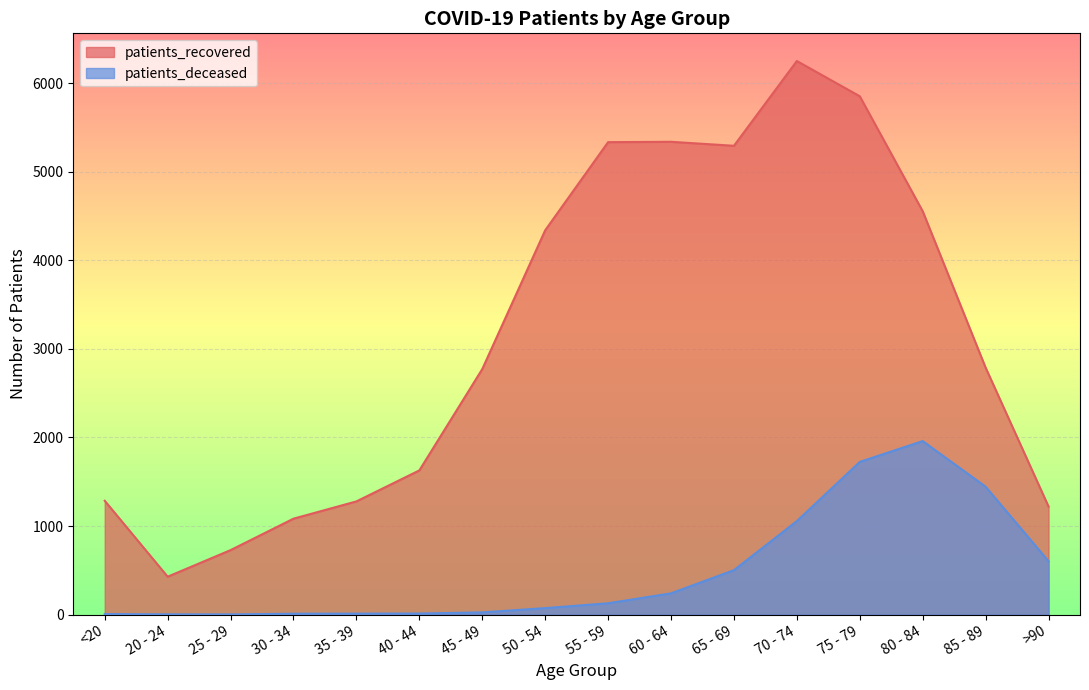

What is the difference between the second highest and second lowest values in the patients_recovered series?

5124